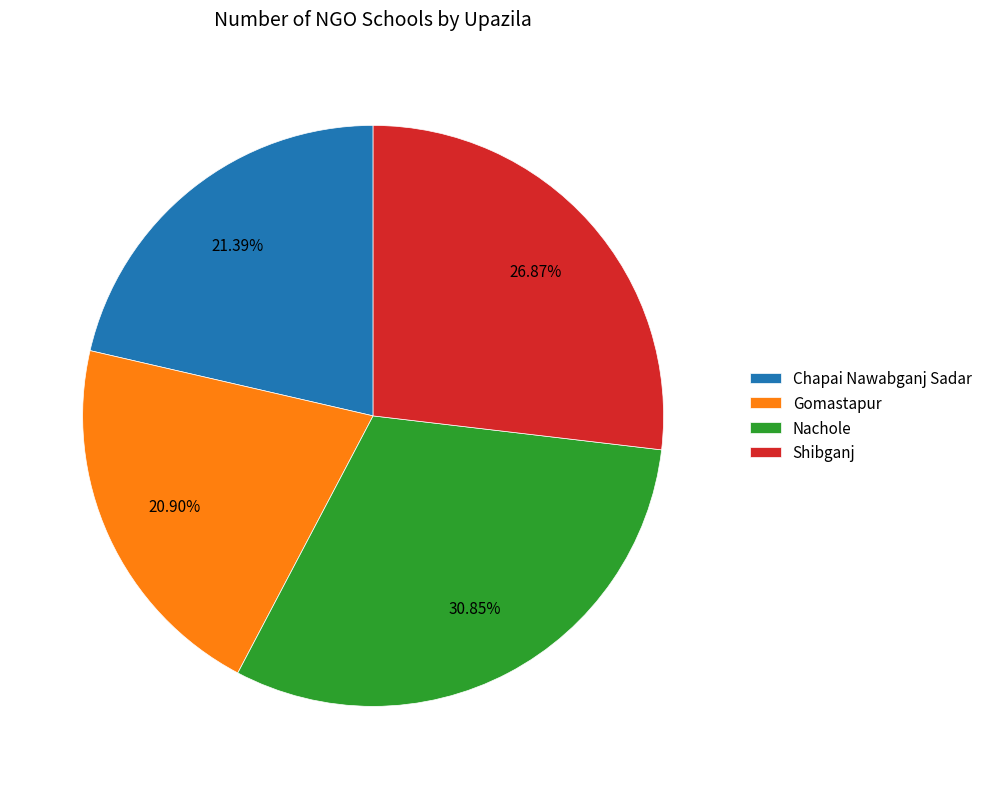

The Nachole slice represents 21% of the pie. True or false?

False